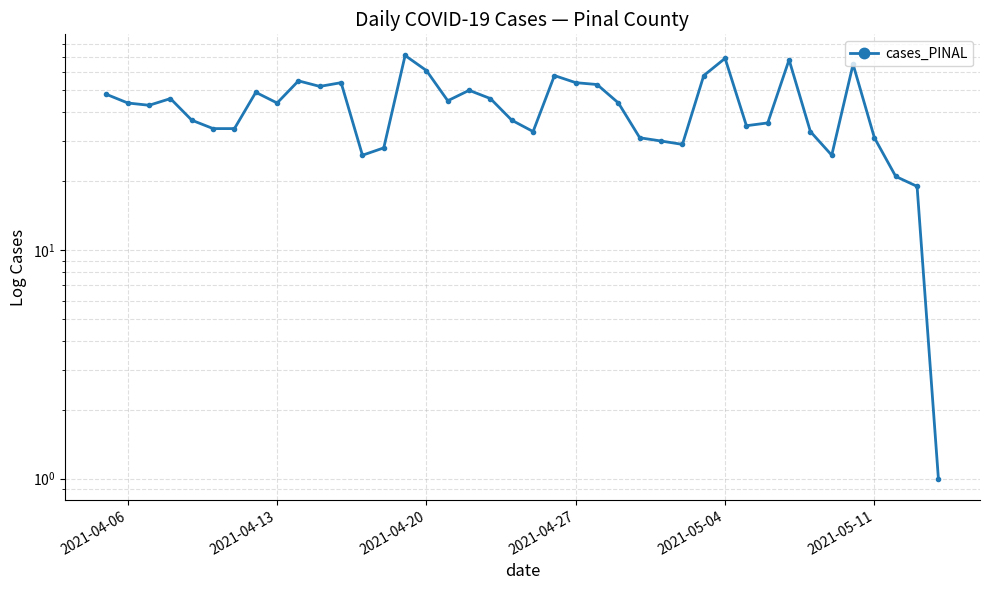

The value at 10 is 77. True or false?

False